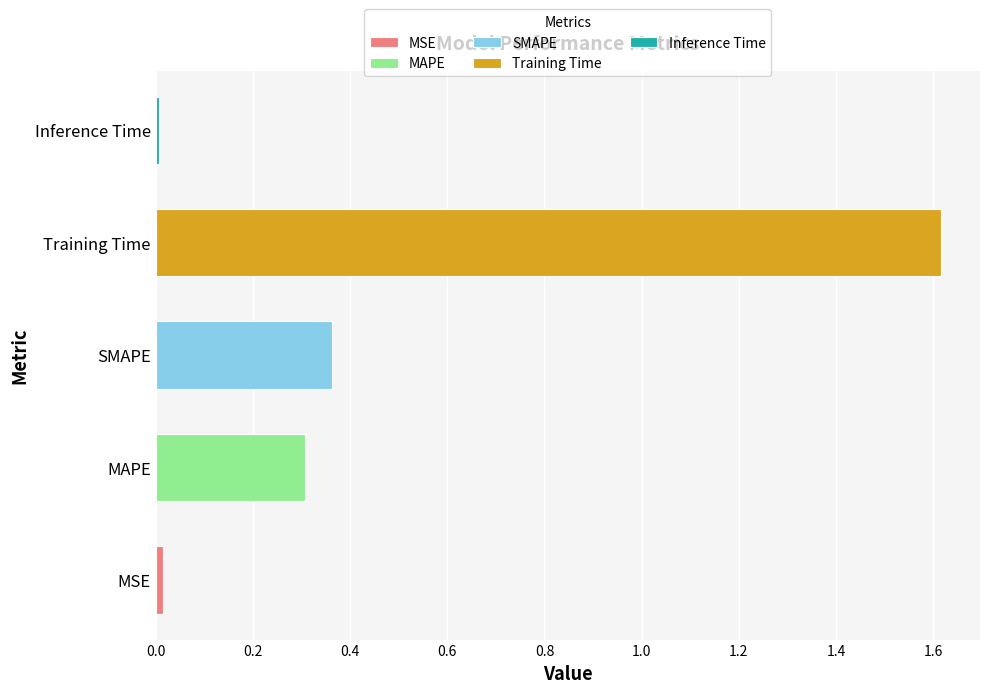

Reading left to right, transcribe all the data shown in this chart.

MSE=0.0	MAPE=0.3	SMAPE=0.4	Training Time=1.6	Inference Time=0.0